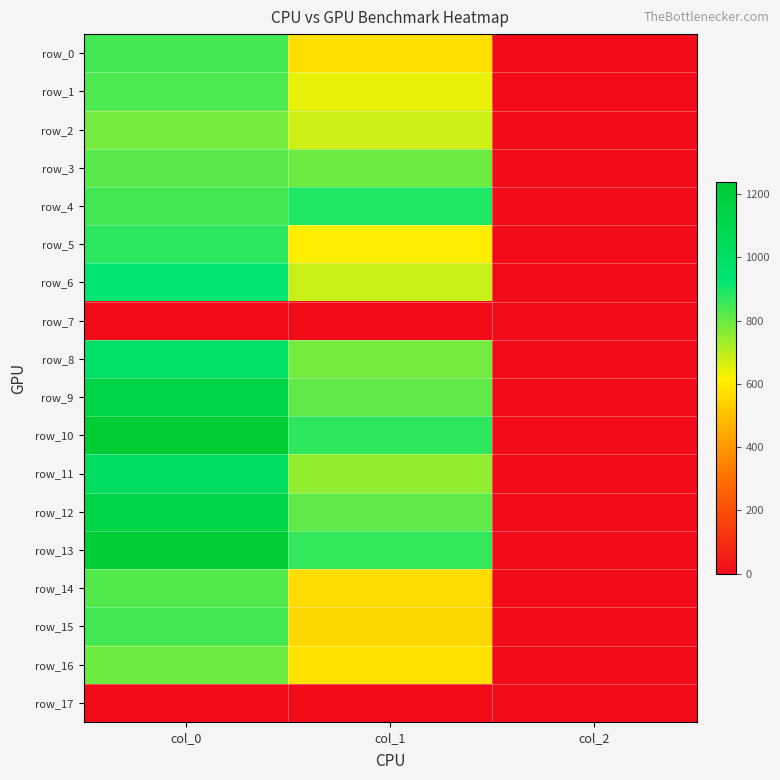

Reading left to right, list all the values displayed in this chart.

row_0: col_0=846.7	col_1=570.4	col_2=2.0
row_1: col_0=833.3	col_1=644.6	col_2=2.0
row_2: col_0=786.7	col_1=678.4	col_2=2.0
row_3: col_0=820.0	col_1=793.1	col_2=2.0
row_4: col_0=846.7	col_1=891.0	col_2=2.0
row_5: col_0=876.7	col_1=607.5	col_2=2.0
row_6: col_0=936.7	col_1=685.1	col_2=2.0
row_7: col_0=0.0	col_1=0.0	col_2=0.0
row_8: col_0=983.3	col_1=786.4	col_2=2.0
row_9: col_0=1133.3	col_1=810.0	col_2=2.0
row_10: col_0=1236.7	col_1=870.8	col_2=2.0
row_11: col_0=1010.0	col_1=749.2	col_2=2.0
row_12: col_0=1133.3	col_1=810.0	col_2=2.0
row_13: col_0=1213.3	col_1=864.0	col_2=2.0
row_14: col_0=826.7	col_1=567.0	col_2=2.0
row_15: col_0=846.7	col_1=553.5	col_2=2.0
row_16: col_0=793.3	col_1=580.5	col_2=2.0
row_17: col_0=0.0	col_1=0.0	col_2=0.0